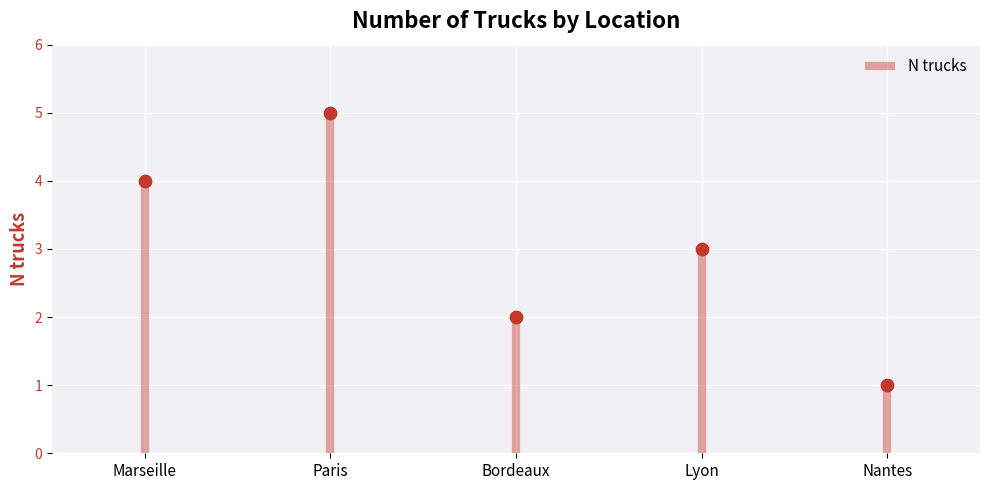

Between Nantes and Marseille, which is larger?

Marseille